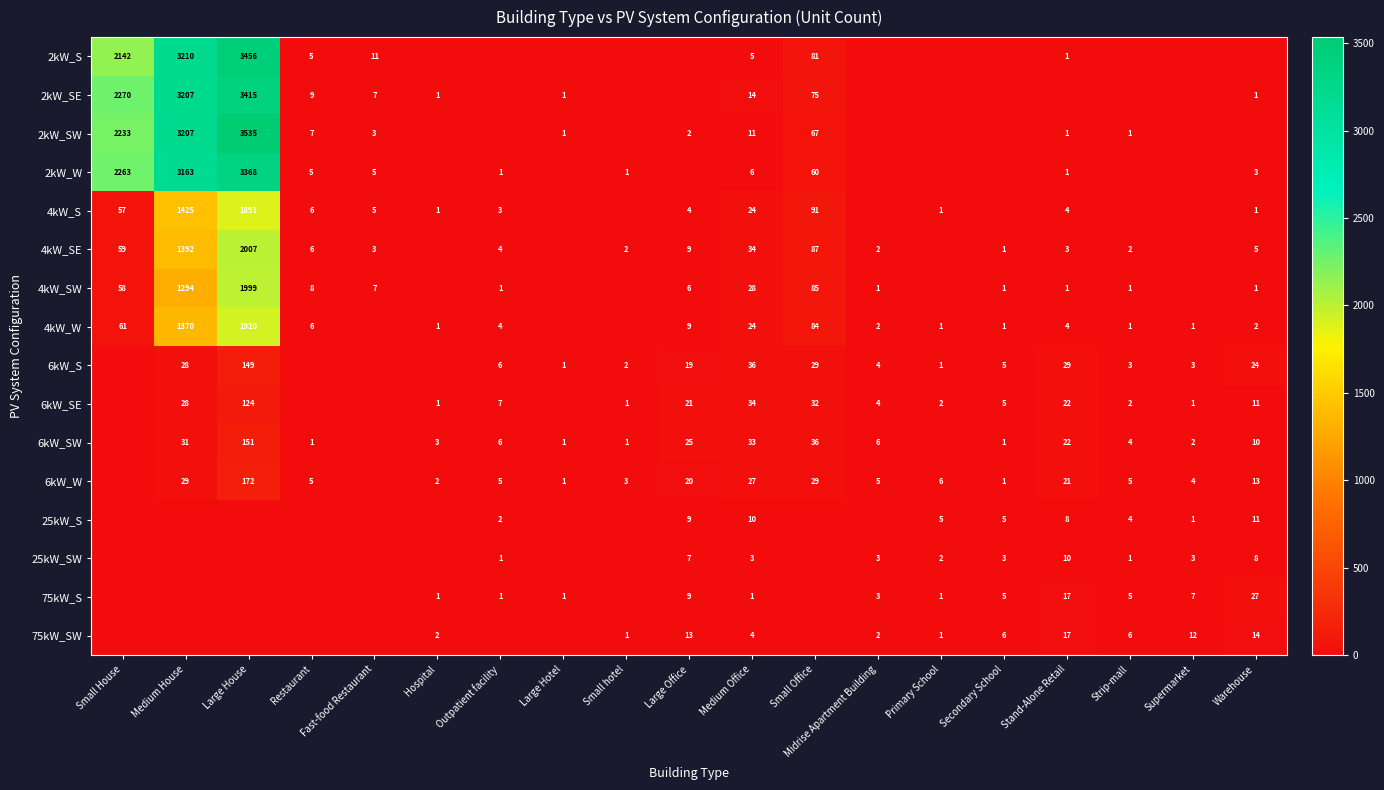

True or false: 6kW_W has a value of 33 at Stand-Alone Retail.

False